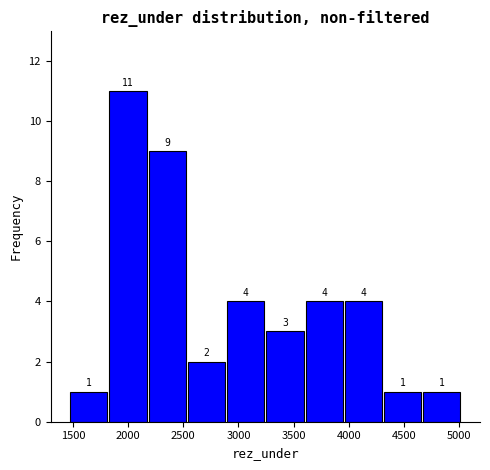

Reading left to right, transcribe this chart: for each bar, give the range it covers on the x-axis and its height. The bar edges are not printed on the chart, so give them approximately, as read against the axis.

1450 to 1800: 1
1800 to 2200: 11
2200 to 2550: 9
2550 to 2900: 2
2900 to 3250: 4
3250 to 3600: 3
3600 to 3950: 4
3950 to 4300: 4
4300 to 4650: 1
4650 to 5000: 1